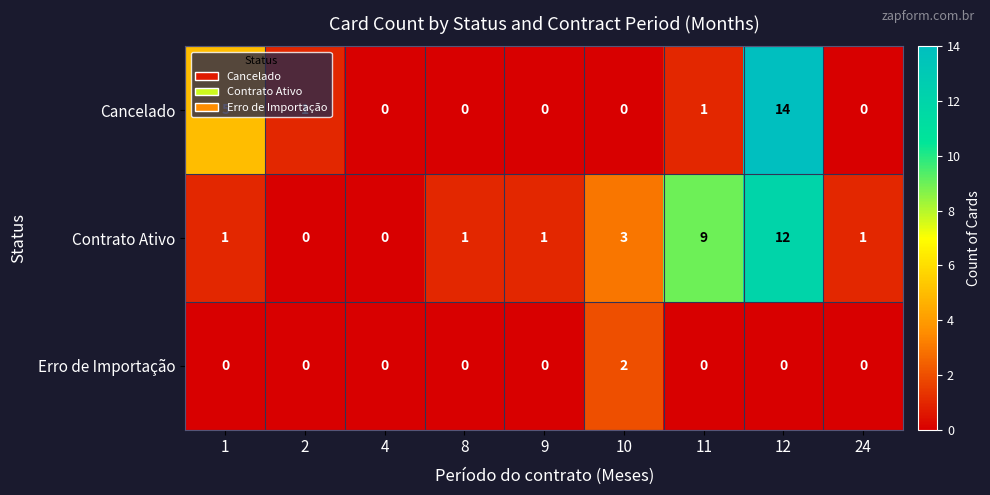

Where is Contrato Ativo nearest to the value 6?

10